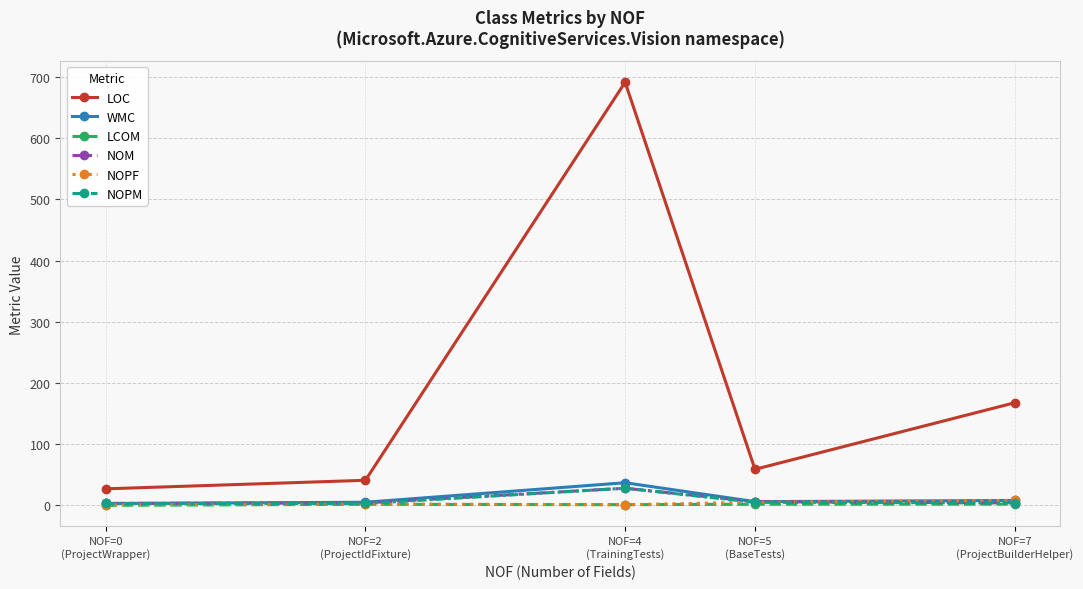

What is the label of the 3rd point from the right?

NOF=4
(TrainingTests)